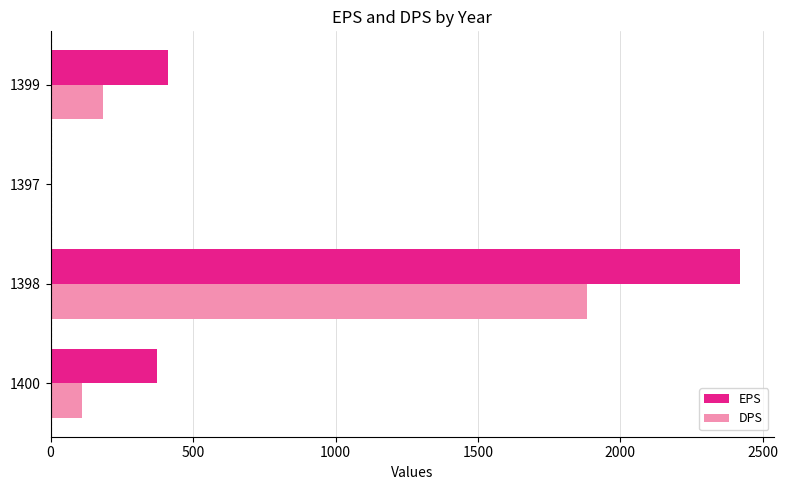

How many distinct data groups are displayed?

2